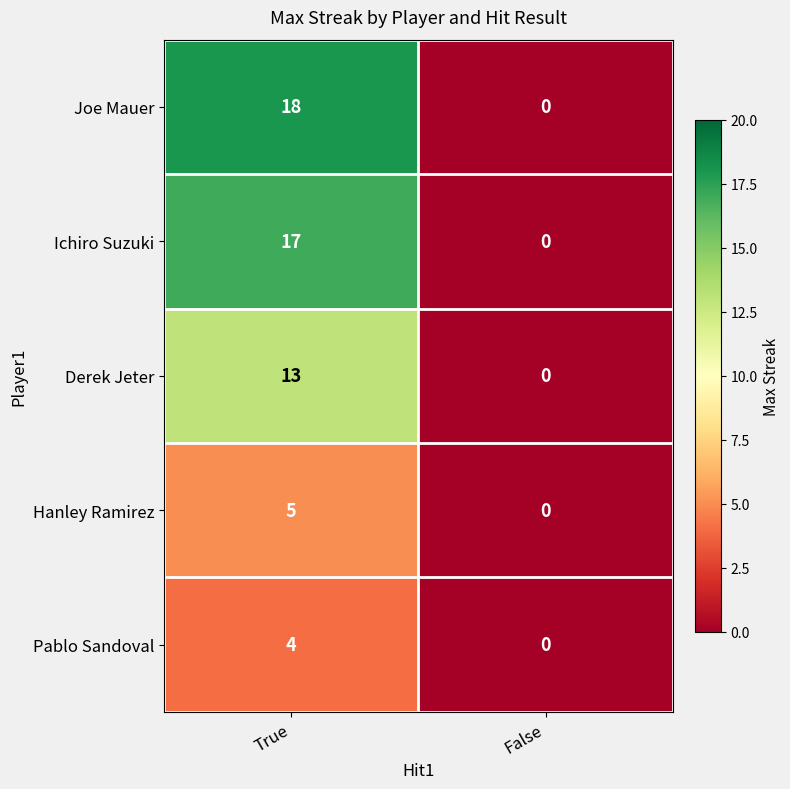

Reading left to right, list all the values displayed in this chart.

Joe Mauer: True=18	False=0
Ichiro Suzuki: True=17	False=0
Derek Jeter: True=13	False=0
Hanley Ramirez: True=5	False=0
Pablo Sandoval: True=4	False=0